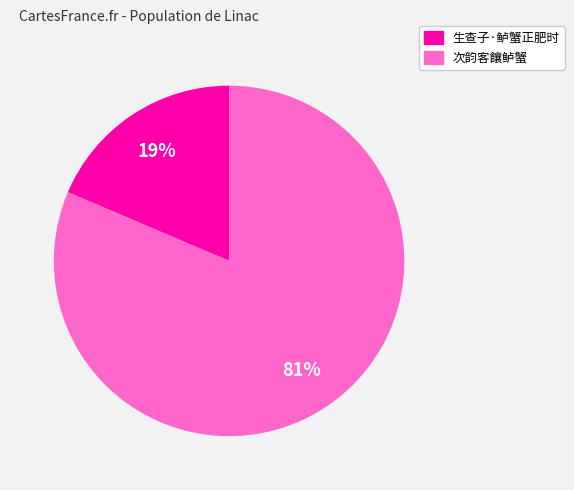

Count the number of slices in the pie.

2